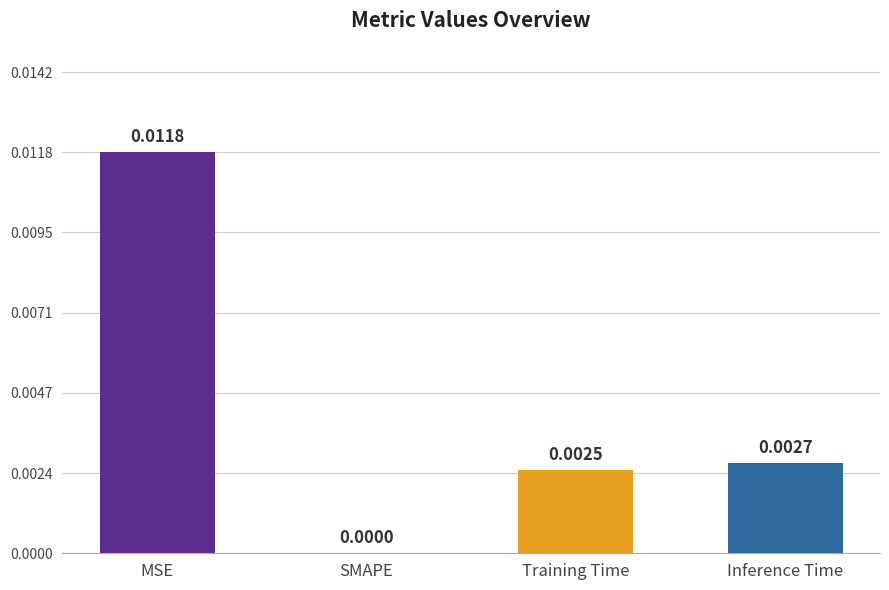

Which label corresponds to the largest value in the chart?

MSE